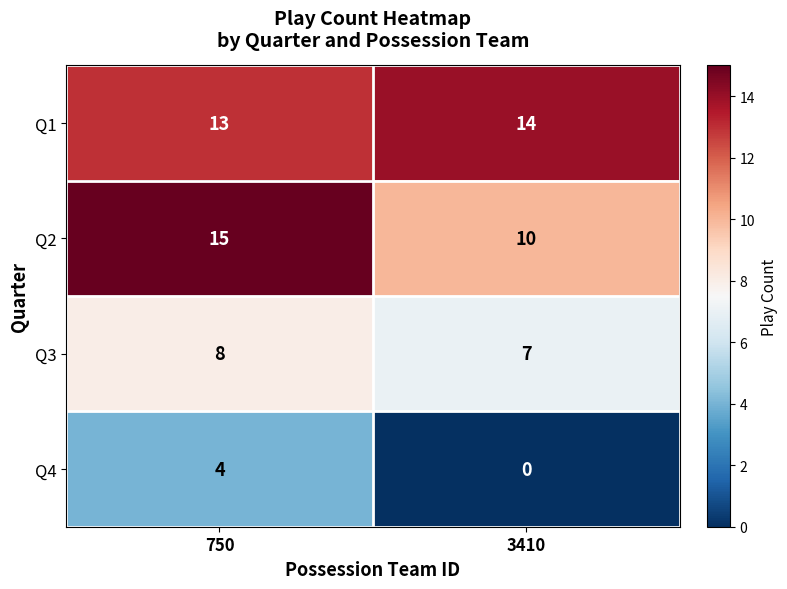

Which series has the largest total across all categories?

Q1